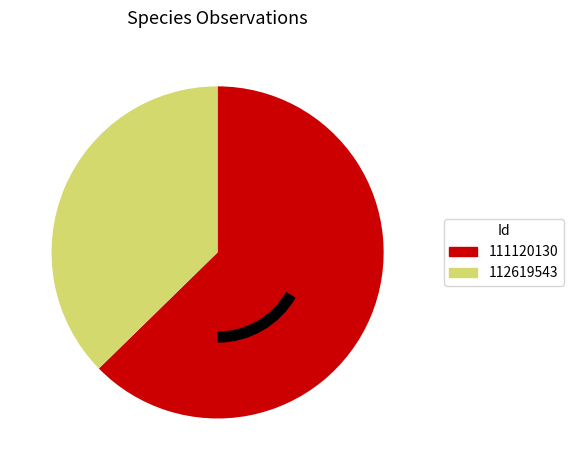

Which category has the biggest portion of the pie?

111120130